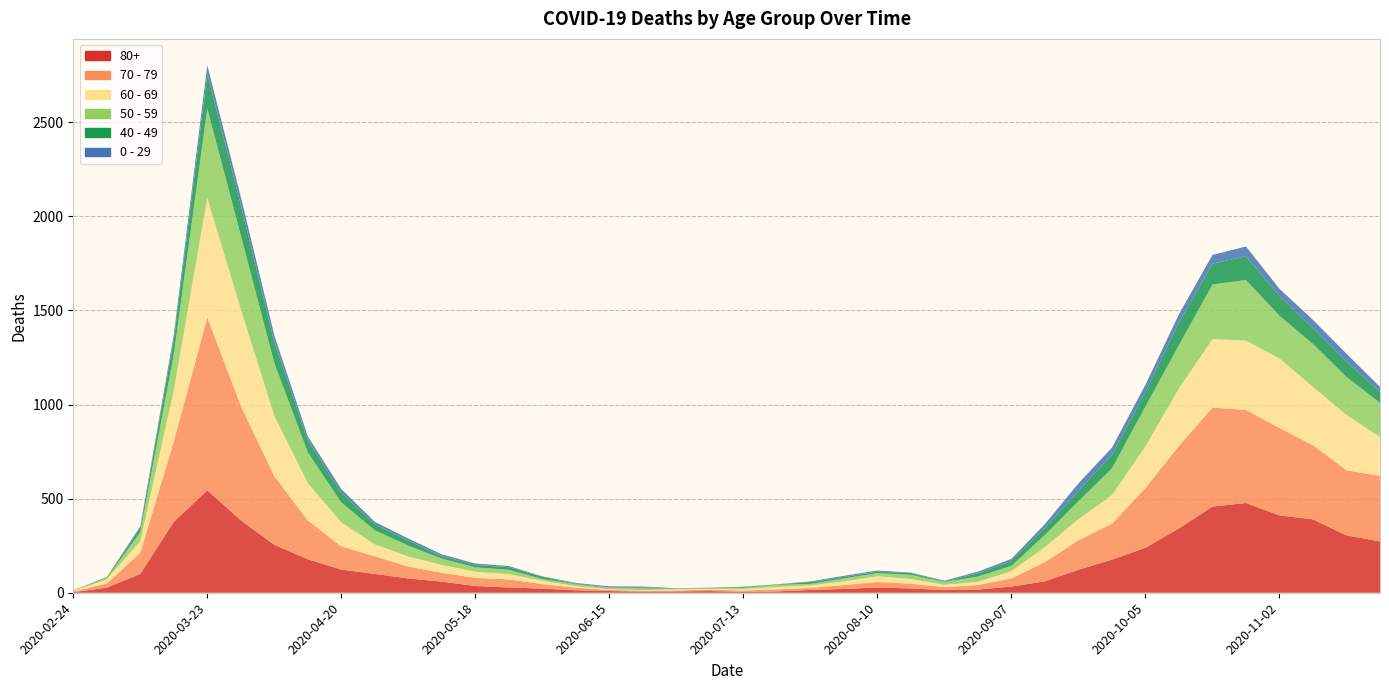

Reading left to right, what are all the values shown in this chart?

80+: 2020-02-24=3	2020-03-02=27	2020-03-09=100	2020-03-16=377	2020-03-23=544	2020-03-30=385	2020-04-06=255	2020-04-13=178	2020-04-20=123	2020-04-27=100	2020-05-04=76	2020-05-11=59	2020-05-18=36	2020-05-25=28	2020-06-01=22	2020-06-08=13	2020-06-15=9	2020-06-22=6	2020-06-29=7	2020-07-06=9	2020-07-13=5	2020-07-20=7	2020-07-27=15	2020-08-03=20	2020-08-10=28	2020-08-17=23	2020-08-24=14	2020-08-31=17	2020-09-07=33	2020-09-14=61	2020-09-21=122	2020-09-28=176	2020-10-05=239	2020-10-12=342	2020-10-19=458	2020-10-26=477	2020-11-02=411	2020-11-09=390	2020-11-16=305	2020-11-23=273
70 - 79: 2020-02-24=4	2020-03-02=22	2020-03-09=113	2020-03-16=427	2020-03-23=920	2020-03-30=608	2020-04-06=365	2020-04-13=206	2020-04-20=123	2020-04-27=94	2020-05-04=63	2020-05-11=47	2020-05-18=43	2020-05-25=43	2020-06-01=24	2020-06-08=14	2020-06-15=6	2020-06-22=5	2020-06-29=5	2020-07-06=8	2020-07-13=7	2020-07-20=11	2020-07-27=11	2020-08-03=21	2020-08-10=29	2020-08-17=25	2020-08-24=16	2020-08-31=24	2020-09-07=43	2020-09-14=102	2020-09-21=157	2020-09-28=191	2020-10-05=318	2020-10-12=439	2020-10-19=526	2020-10-26=495	2020-11-02=464	2020-11-09=394	2020-11-16=346	2020-11-23=348
60 - 69: 2020-02-24=2	2020-03-02=22	2020-03-09=61	2020-03-16=272	2020-03-23=634	2020-03-30=514	2020-04-06=320	2020-04-13=199	2020-04-20=128	2020-04-27=63	2020-05-04=54	2020-05-11=42	2020-05-18=33	2020-05-25=28	2020-06-01=18	2020-06-08=8	2020-06-15=3	2020-06-22=3	2020-06-29=6	2020-07-06=3	2020-07-13=8	2020-07-20=12	2020-07-27=13	2020-08-03=19	2020-08-10=31	2020-08-17=25	2020-08-24=12	2020-08-31=17	2020-09-07=39	2020-09-14=80	2020-09-21=112	2020-09-28=152	2020-10-05=221	2020-10-12=305	2020-10-19=364	2020-10-26=368	2020-11-02=370	2020-11-09=310	2020-11-16=294	2020-11-23=206
50 - 59: 2020-02-24=3	2020-03-02=7	2020-03-09=48	2020-03-16=190	2020-03-23=475	2020-03-30=392	2020-04-06=281	2020-04-13=163	2020-04-20=106	2020-04-27=75	2020-05-04=57	2020-05-11=33	2020-05-18=23	2020-05-25=23	2020-06-01=9	2020-06-08=10	2020-06-15=8	2020-06-22=9	2020-06-29=3	2020-07-06=5	2020-07-13=6	2020-07-20=12	2020-07-27=8	2020-08-03=16	2020-08-10=16	2020-08-17=22	2020-08-24=15	2020-08-31=28	2020-09-07=28	2020-09-14=64	2020-09-21=95	2020-09-28=142	2020-10-05=212	2020-10-12=230	2020-10-19=290	2020-10-26=322	2020-11-02=227	2020-11-09=228	2020-11-16=202	2020-11-23=182
40 - 49: 2020-02-24=0	2020-03-02=5	2020-03-09=21	2020-03-16=79	2020-03-23=183	2020-03-30=163	2020-04-06=111	2020-04-13=66	2020-04-20=51	2020-04-27=33	2020-05-04=27	2020-05-11=13	2020-05-18=12	2020-05-25=14	2020-06-01=12	2020-06-08=3	2020-06-15=2	2020-06-22=5	2020-06-29=1	2020-07-06=1	2020-07-13=4	2020-07-20=2	2020-07-27=10	2020-08-03=8	2020-08-10=8	2020-08-17=10	2020-08-24=2	2020-08-31=17	2020-09-07=26	2020-09-14=38	2020-09-21=55	2020-09-28=72	2020-10-05=76	2020-10-12=120	2020-10-19=111	2020-10-26=126	2020-11-02=105	2020-11-09=83	2020-11-16=80	2020-11-23=60
0 - 29: 2020-02-24=1	2020-03-02=0	2020-03-09=10	2020-03-16=25	2020-03-23=47	2020-03-30=42	2020-04-06=36	2020-04-13=19	2020-04-20=20	2020-04-27=12	2020-05-04=11	2020-05-11=10	2020-05-18=8	2020-05-25=6	2020-06-01=2	2020-06-08=4	2020-06-15=6	2020-06-22=5	2020-06-29=2	2020-07-06=1	2020-07-13=2	2020-07-20=1	2020-07-27=3	2020-08-03=6	2020-08-10=6	2020-08-17=2	2020-08-24=5	2020-08-31=9	2020-09-07=11	2020-09-14=20	2020-09-21=40	2020-09-28=38	2020-10-05=39	2020-10-12=44	2020-10-19=46	2020-10-26=52	2020-11-02=38	2020-11-09=45	2020-11-16=43	2020-11-23=25